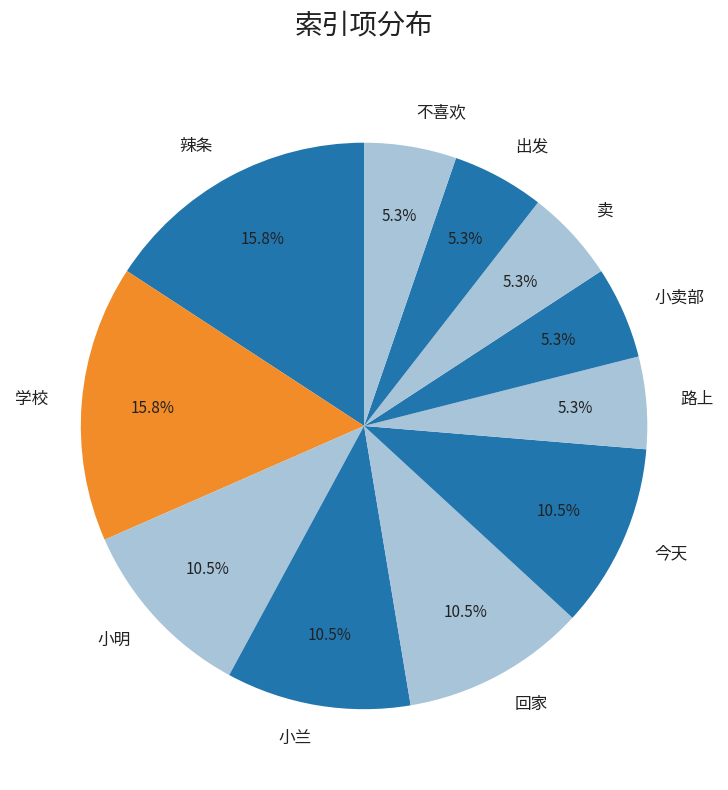

To the nearest percent, what is the difference between the 小兰 and 今天 slice percentages?

0%